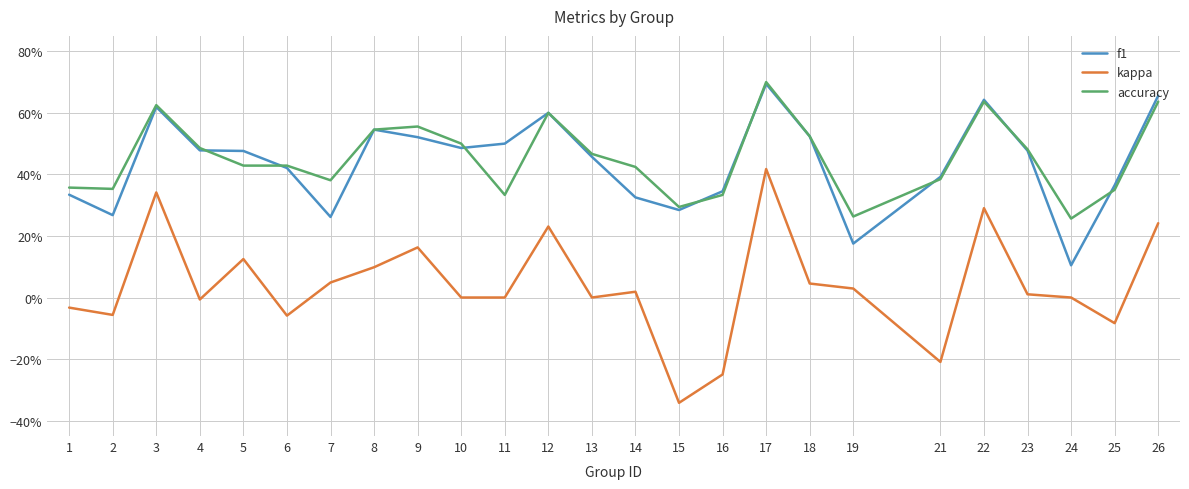

What are all the series names shown in the legend?

f1, kappa, accuracy